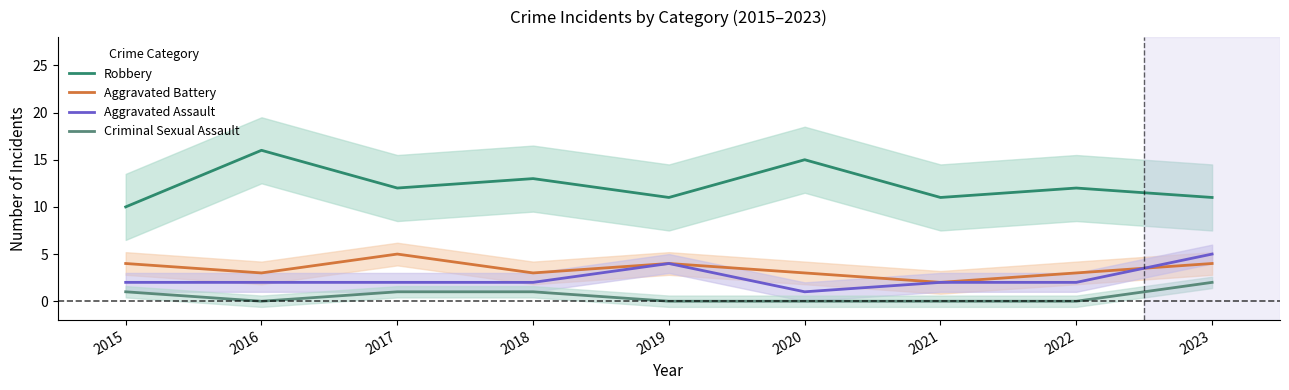

Rank the series by their maximum value, from lowest to highest.

Criminal Sexual Assault, Aggravated Battery, Aggravated Assault, Robbery